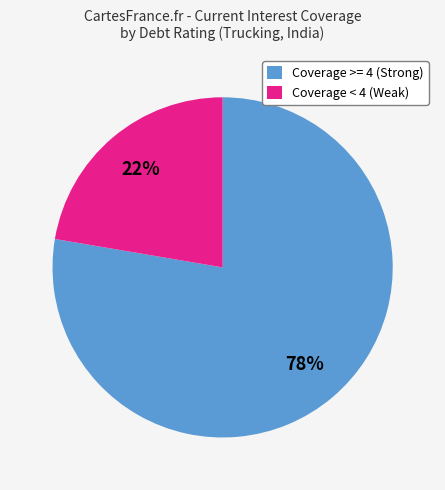

Which has a higher value, Coverage < 4 (Weak) or Coverage >= 4 (Strong)?

Coverage >= 4 (Strong)